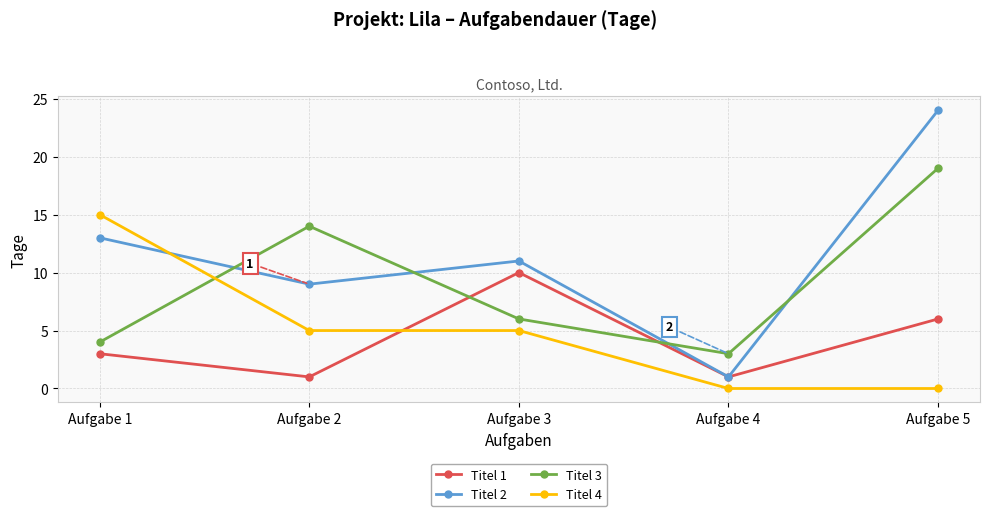

The Titel 3 series shows 1 at Aufgabe 4. True or false?

False